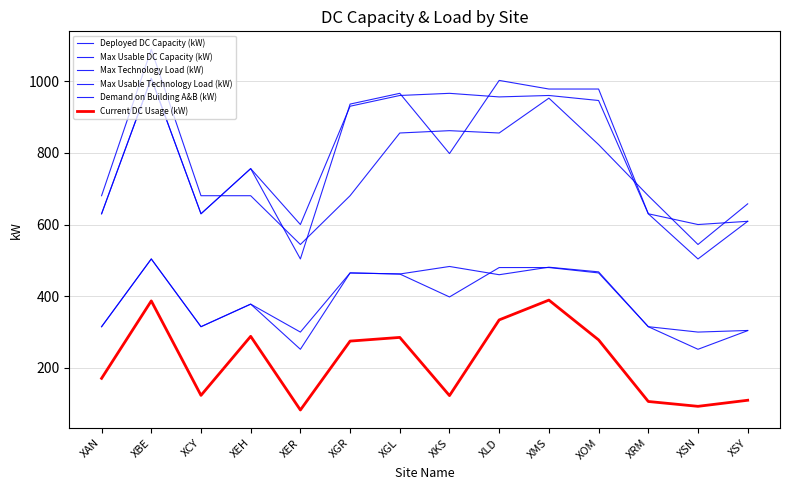

Between which two adjacent categories do Max Usable DC Capacity (kW) and Max Usable Technology Load (kW) first intersect?

XKS and XLD